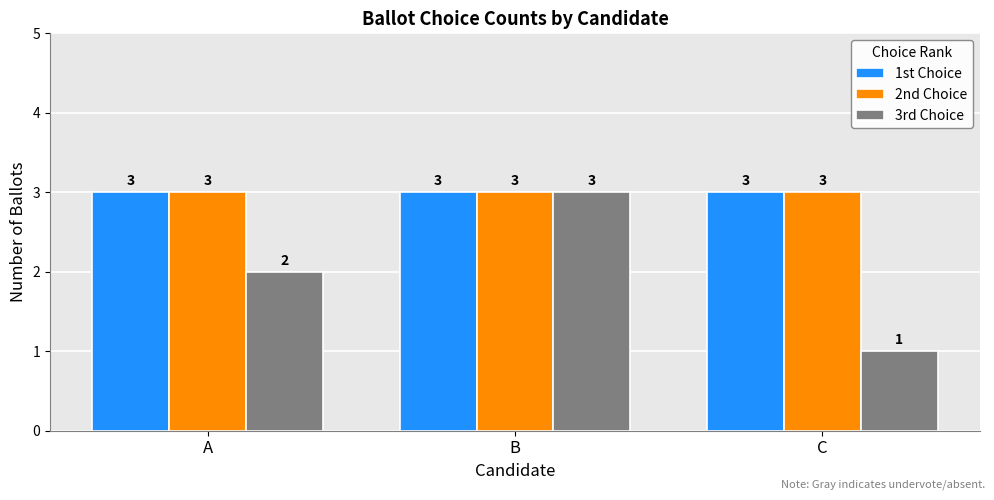

True or false: 1st Choice has a value of 3 at A.

True